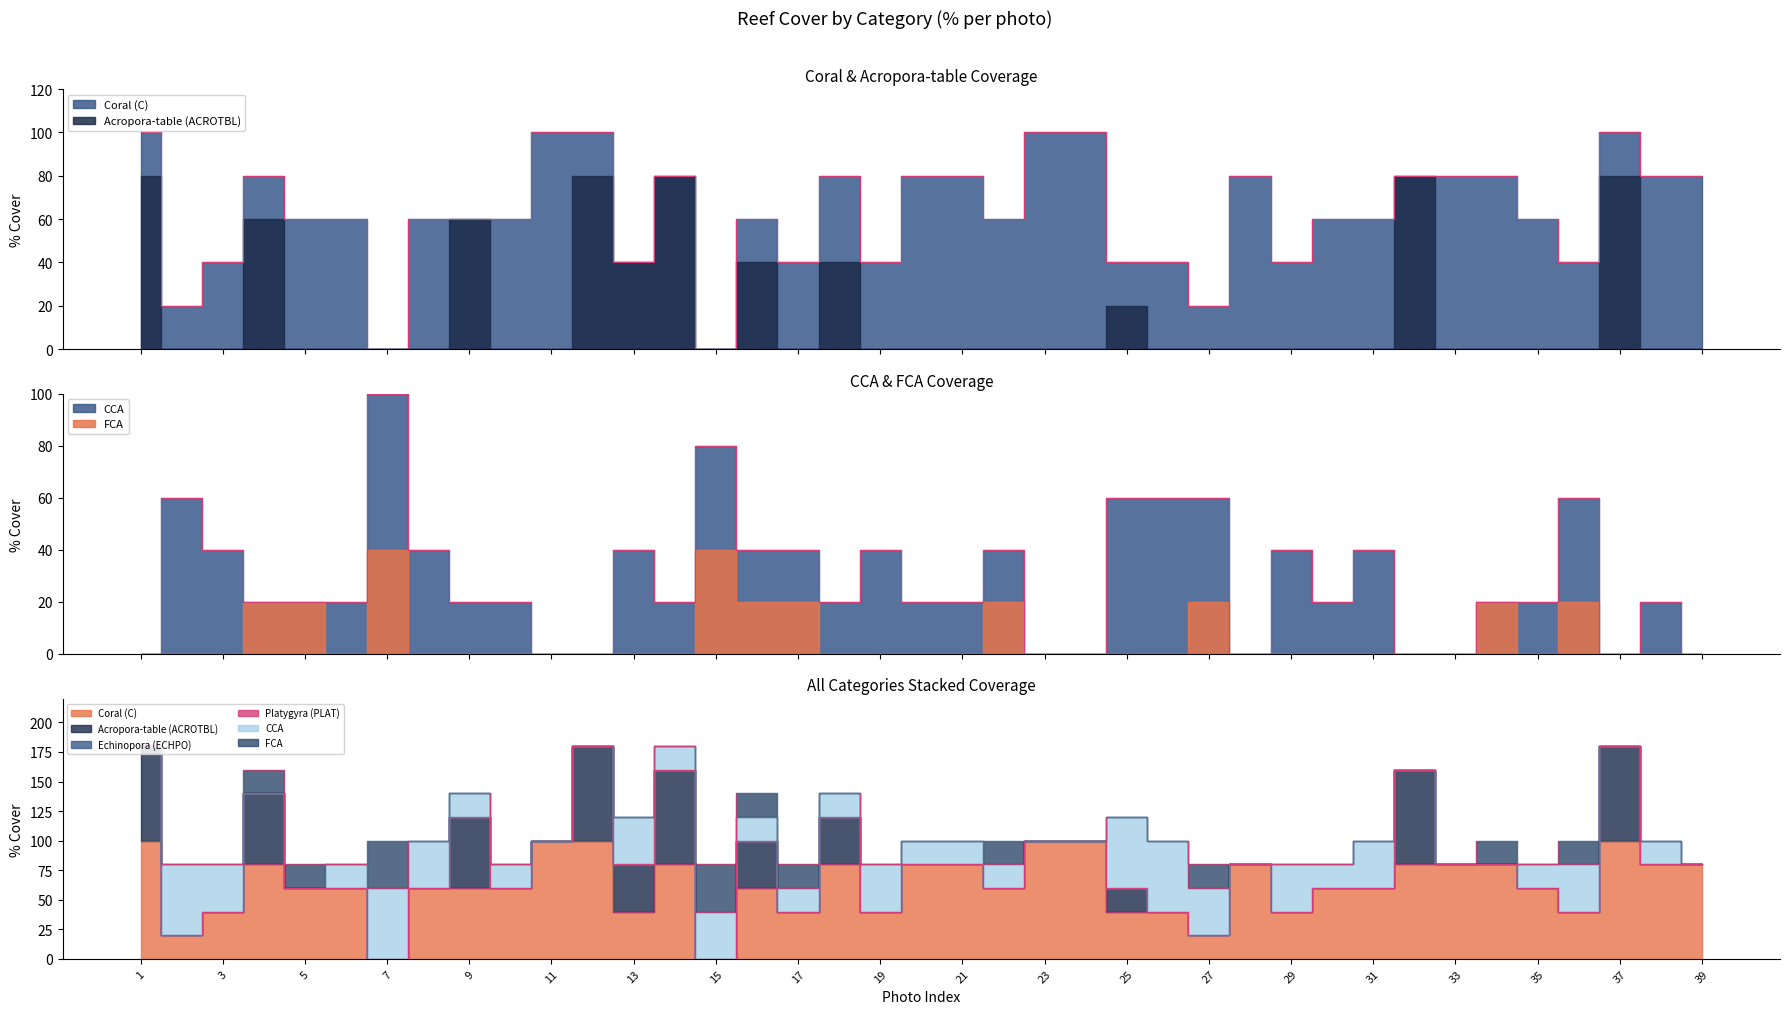

Does the chart have visible grid lines?

No